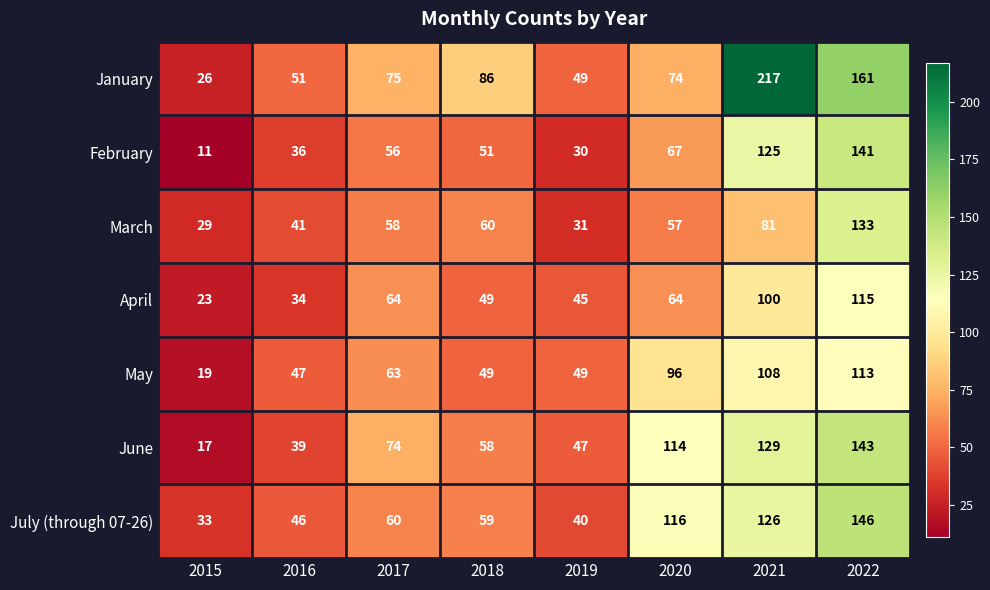

What is the difference between the maximum and minimum values in the January series?

191